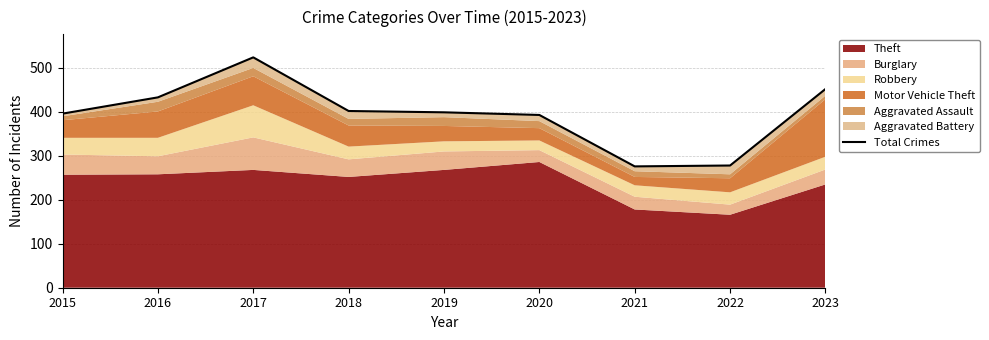

What is the smallest value displayed?

276